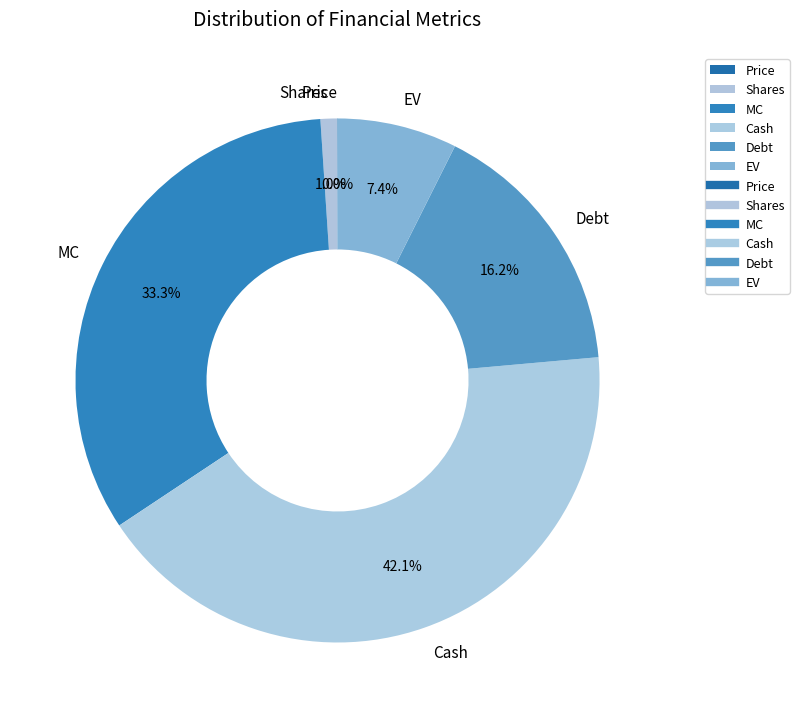

The MC slice represents 33% of the pie. True or false?

True